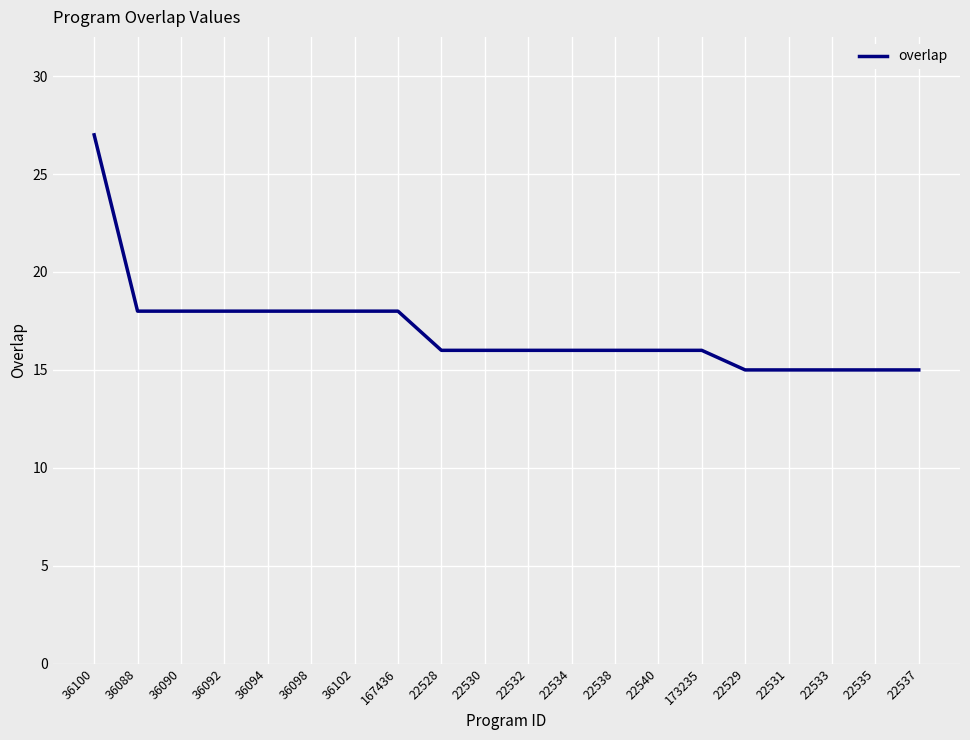

Which category has the highest value across all series?

36100